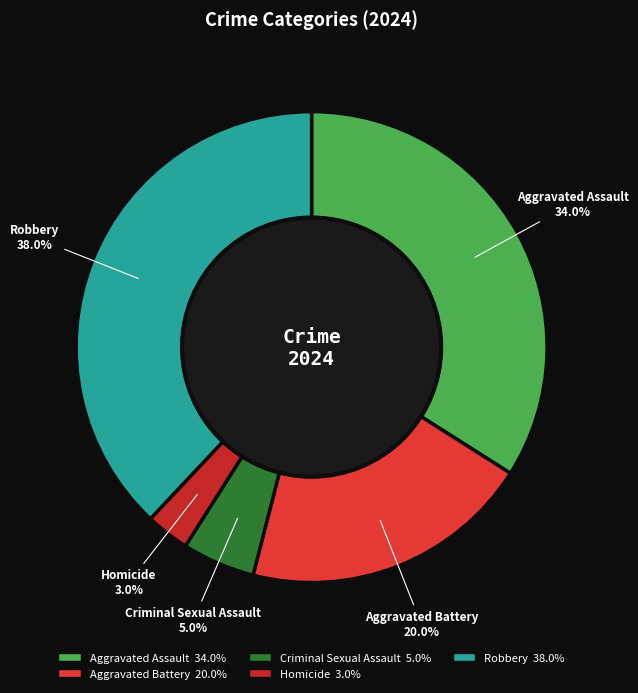

Between Robbery and Aggravated Battery, which is larger?

Robbery